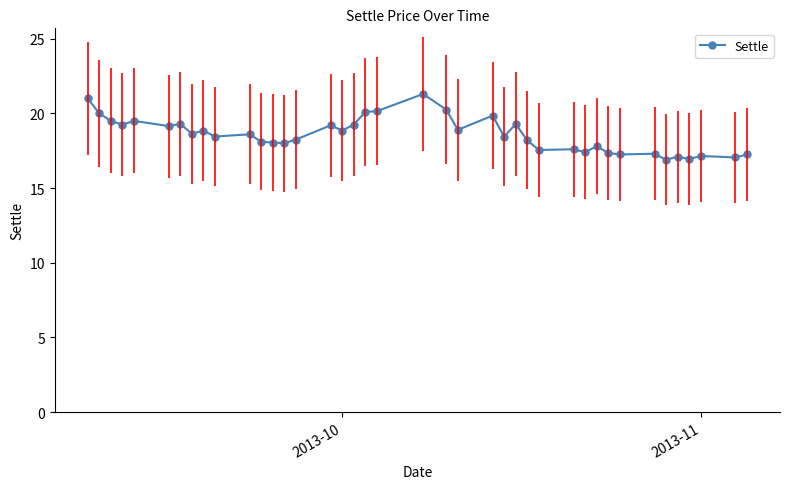

What is the value of the 26th point from the left?

19.3